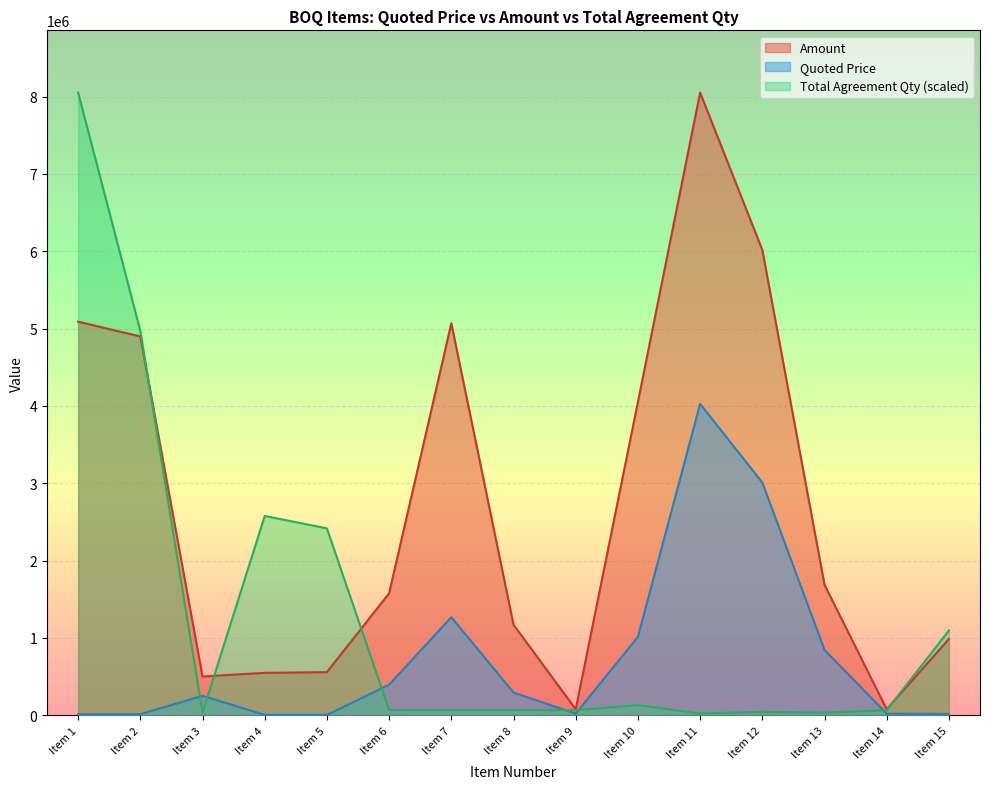

Where is the first local minimum for Total Agreement Qty?

Item 3